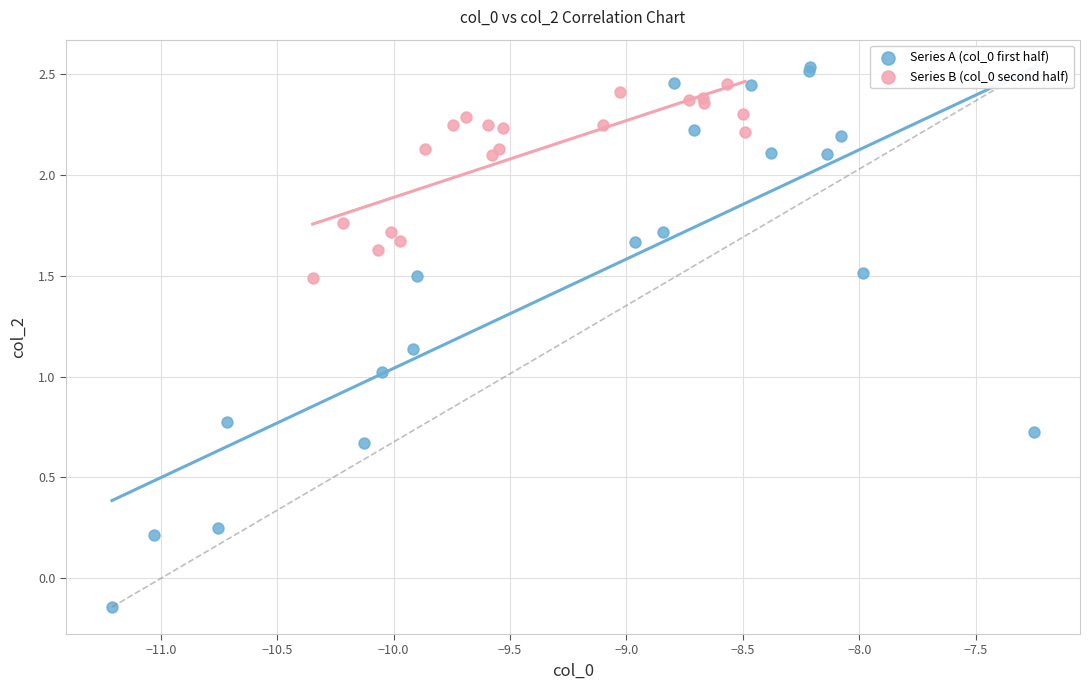

Which series has the widest spread of Y values?

Series A (col_0 first half)